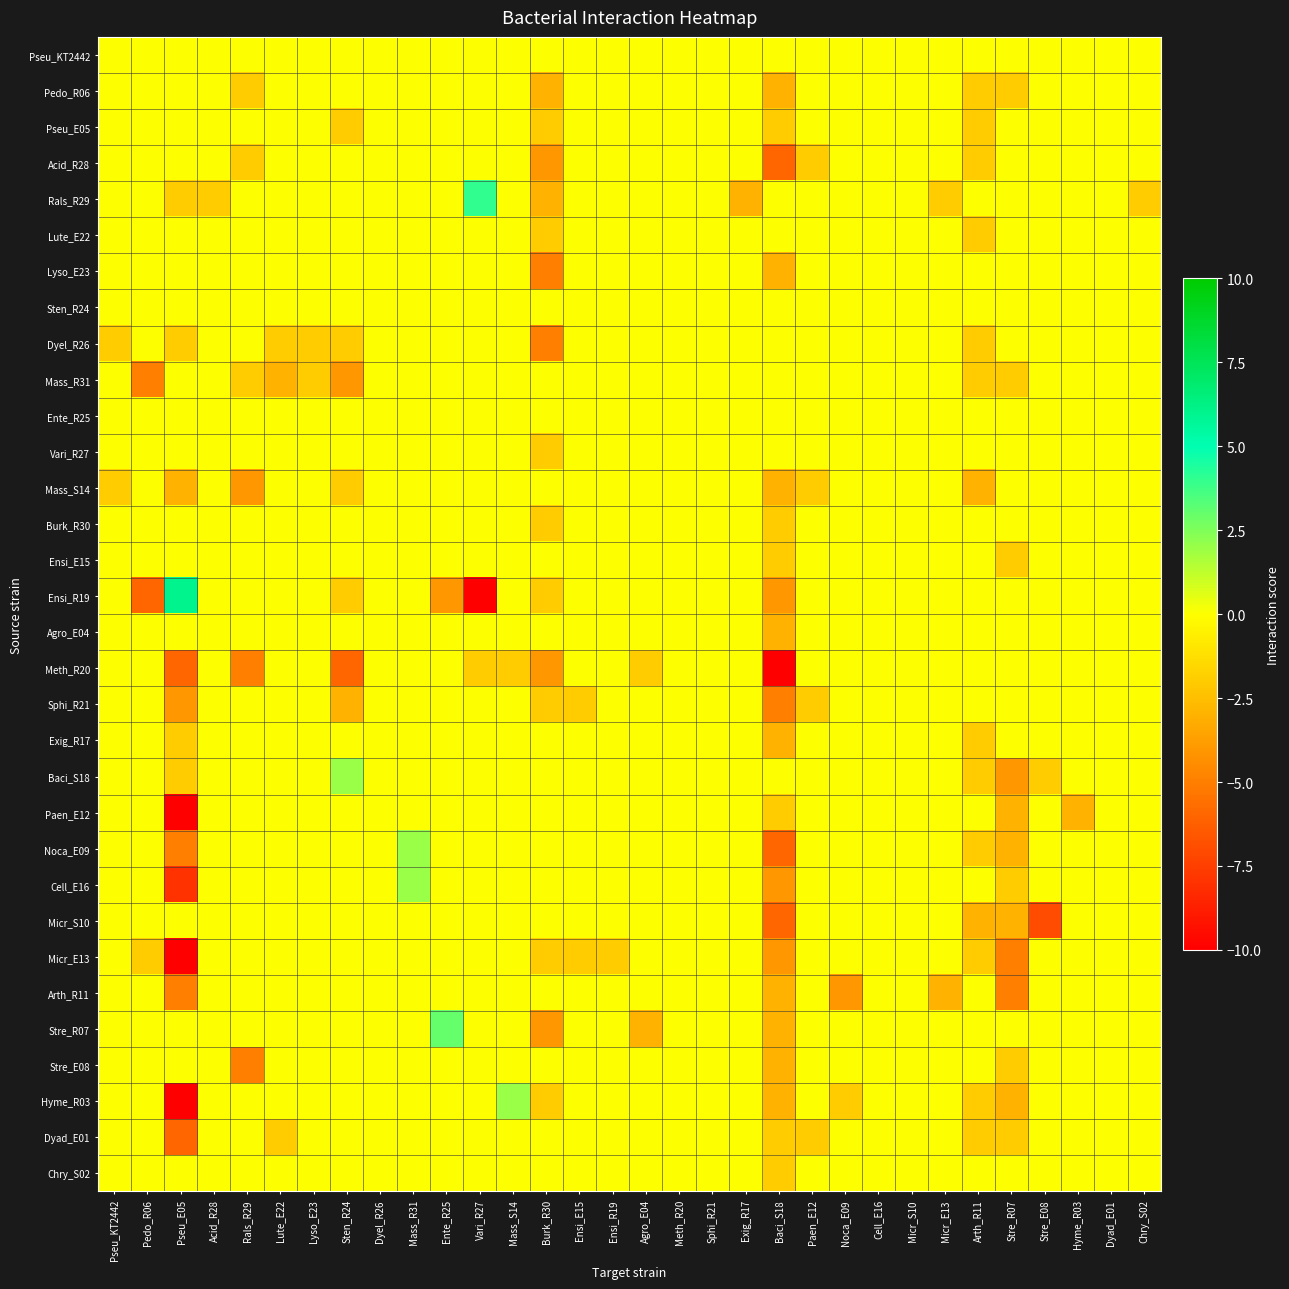

Count the number of categories in the chart.

32